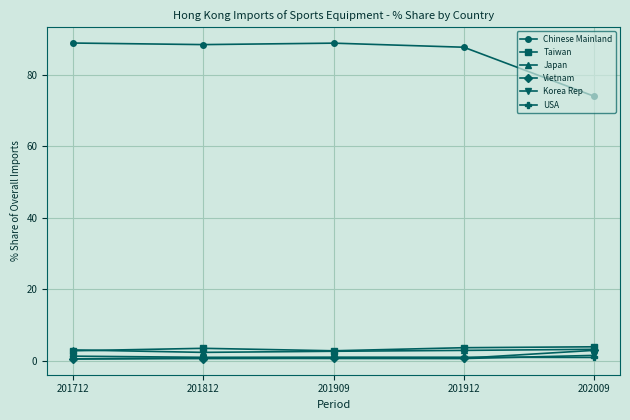

What are all the series names shown in the legend?

Chinese Mainland, Taiwan, Japan, Vietnam, Korea Rep, USA